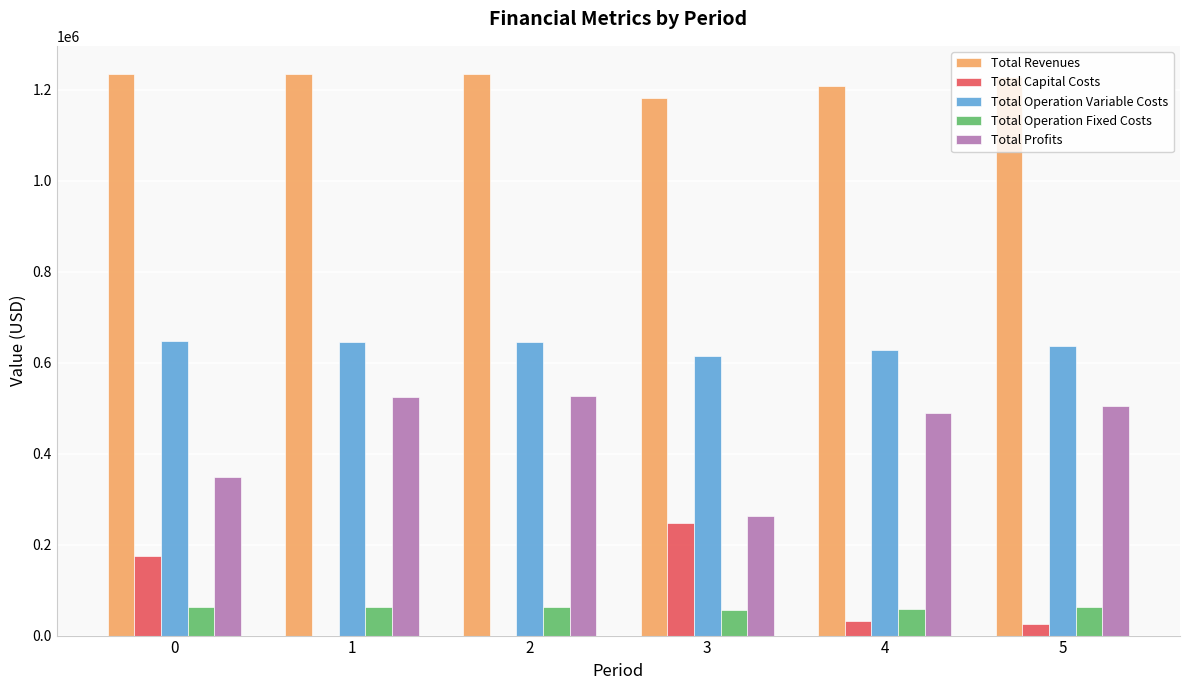

What is the sum of all Total Operation Fixed Costs values?

368974.6